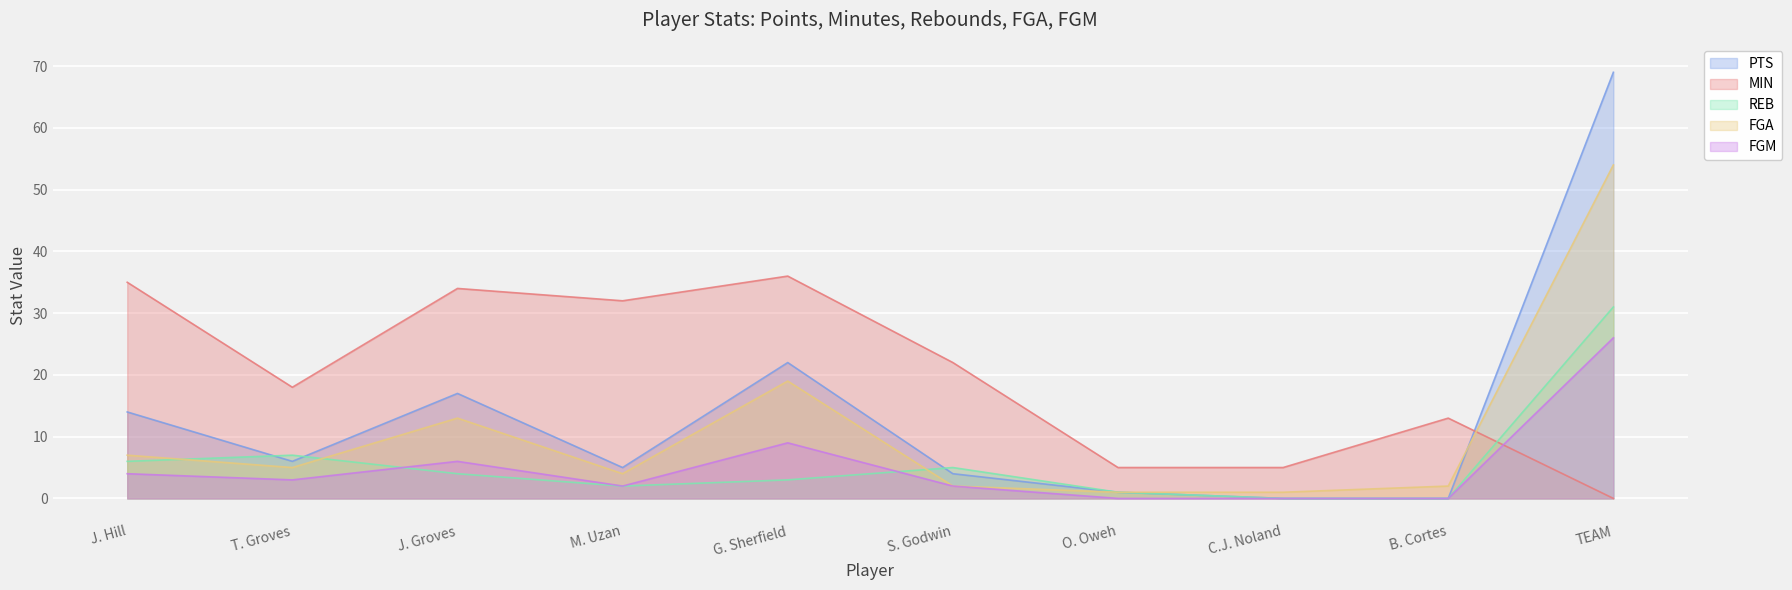

What is the label of the 10th point from the right?

J. Hill